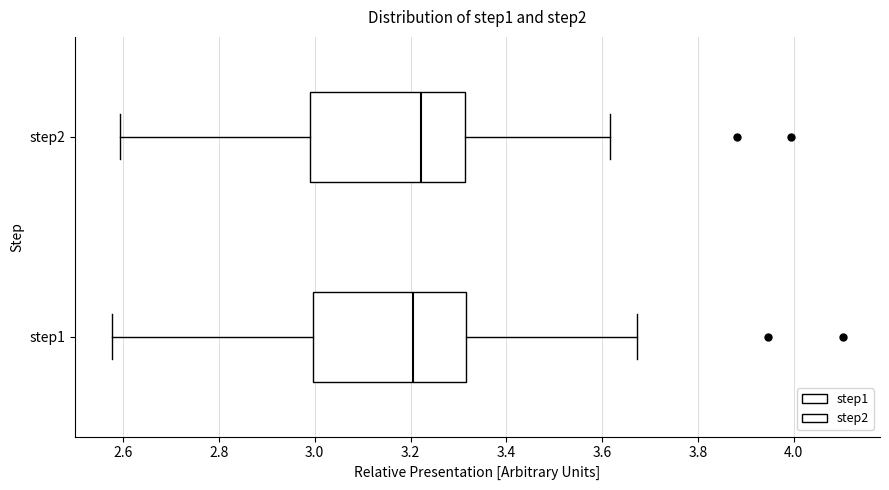

Reading bottom to top, read every box against the x-axis: the position of its median line, the range the box covers, and the ends of its whiskers. The values are not printed on the chart, so give them approximately, as read against the axis.

step1: median 3.20, box 3.00 to 3.32, whiskers 2.58 to 3.68
step2: median 3.22, box 3.00 to 3.32, whiskers 2.60 to 3.62